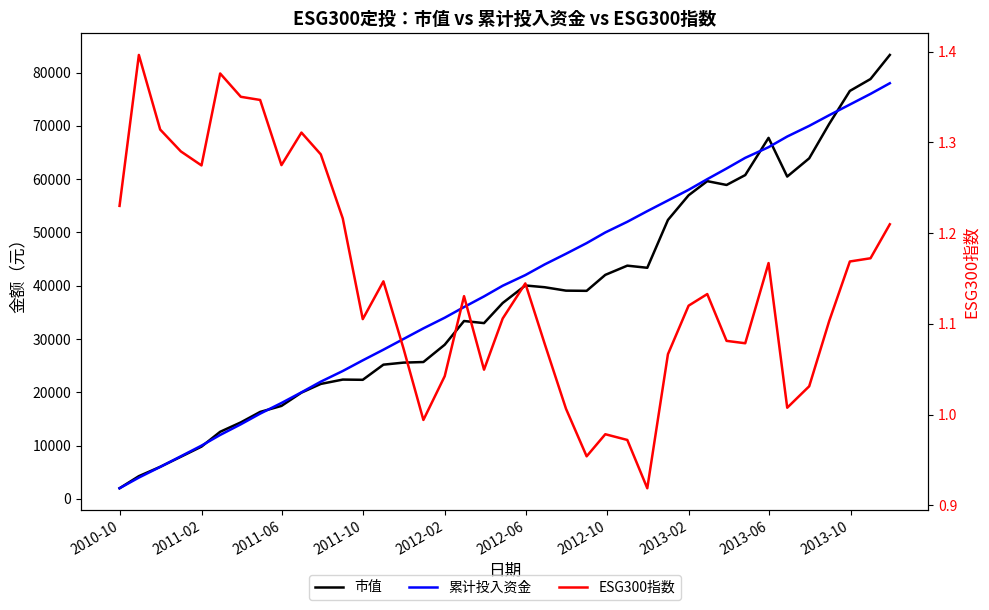

Reading left to right, transcribe all the data shown in this chart.

市值: 2000.0	4270.6	6019.0	7908.7	9813.8	12594.6	14359.2	16322.1	17451.3	19942.4	21576.9	22392.4	22347.8	25190.6	25572.5	25685.6	28933.1	33381.7	32987.9	36761.4	40048.9	39720.3	39080.0	39042.9	42039.5	43768.8	43370.0	52348.7	56975.1	59626.3	58909.8	60766.0	67749.1	60487.5	63908.0	70366.6	76555.6	78788.8	83307.7
累计投入资金: 2000.0	4000.0	6000.0	8000.0	10000.0	12000.0	14000.0	16000.0	18000.0	20000.0	22000.0	24000.0	26000.0	28000.0	30000.0	32000.0	34000.0	36000.0	38000.0	40000.0	42000.0	44000.0	46000.0	48000.0	50000.0	52000.0	54000.0	56000.0	58000.0	60000.0	62000.0	64000.0	66000.0	68000.0	70000.0	72000.0	74000.0	76000.0	78000.0
ESG300指数: 1.2	1.4	1.3	1.3	1.3	1.4	1.4	1.3	1.3	1.3	1.3	1.2	1.1	1.1	1.1	1.0	1.0	1.1	1.0	1.1	1.1	1.1	1.0	1.0	1.0	1.0	0.9	1.1	1.1	1.1	1.1	1.1	1.2	1.0	1.0	1.1	1.2	1.2	1.2